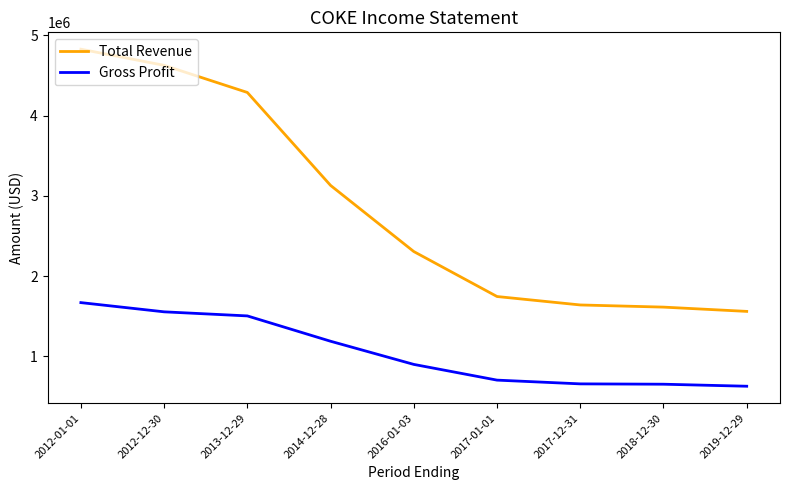

At which category is the sum across all series the highest?

2012-01-01